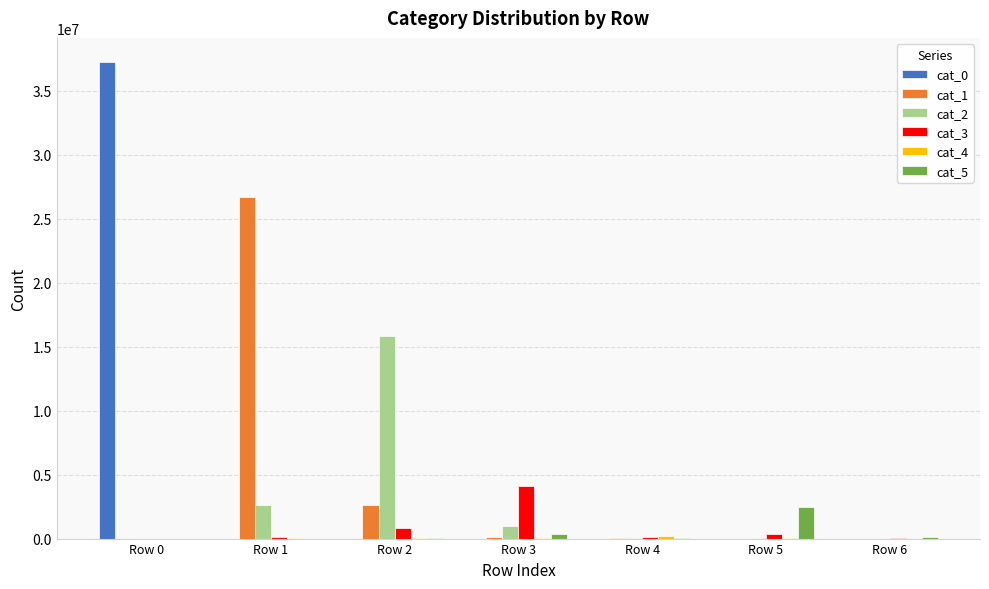

True or false: cat_0 has a value of 37276632 at Row 0.

True